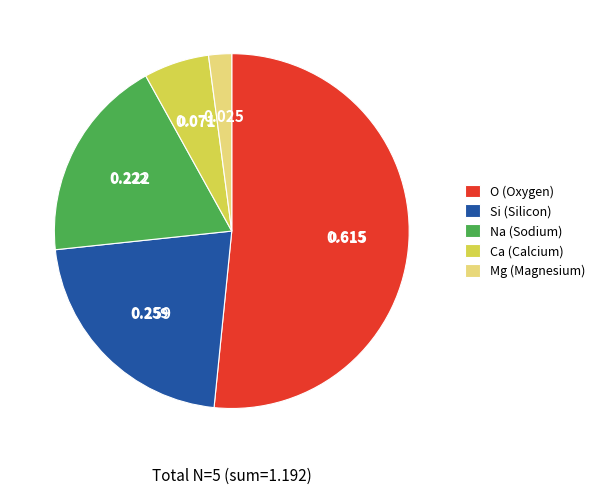

Is it true that O is 1% of the pie?

False